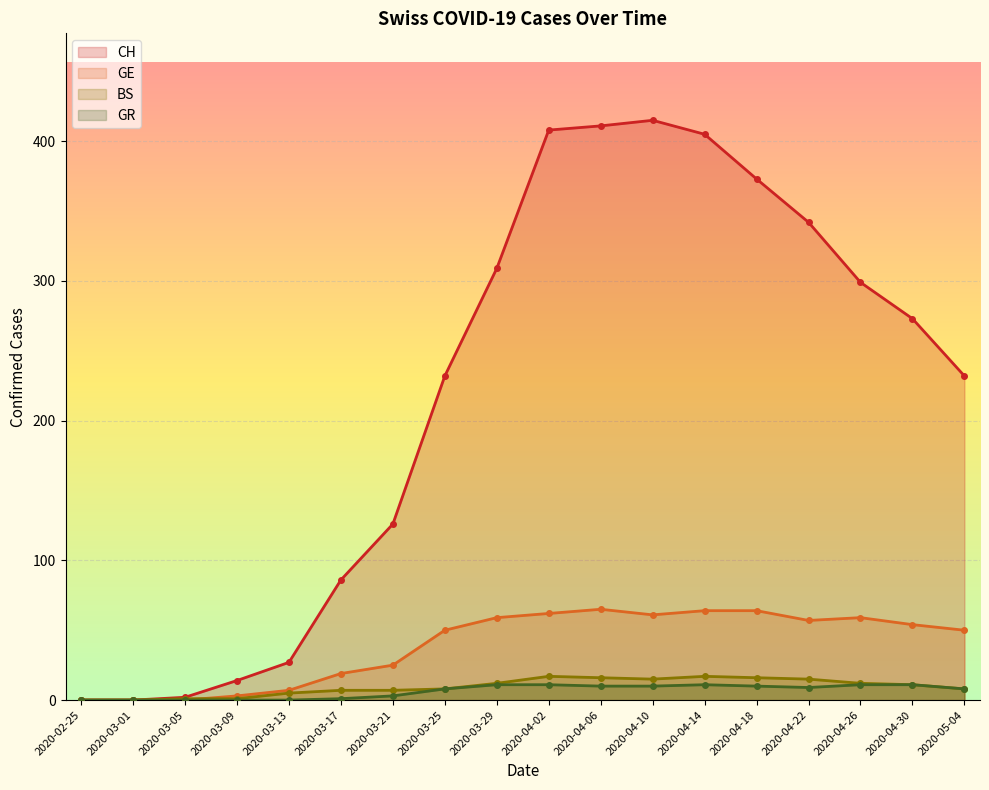

What is the difference between the maximum and minimum values in the GE series?

65